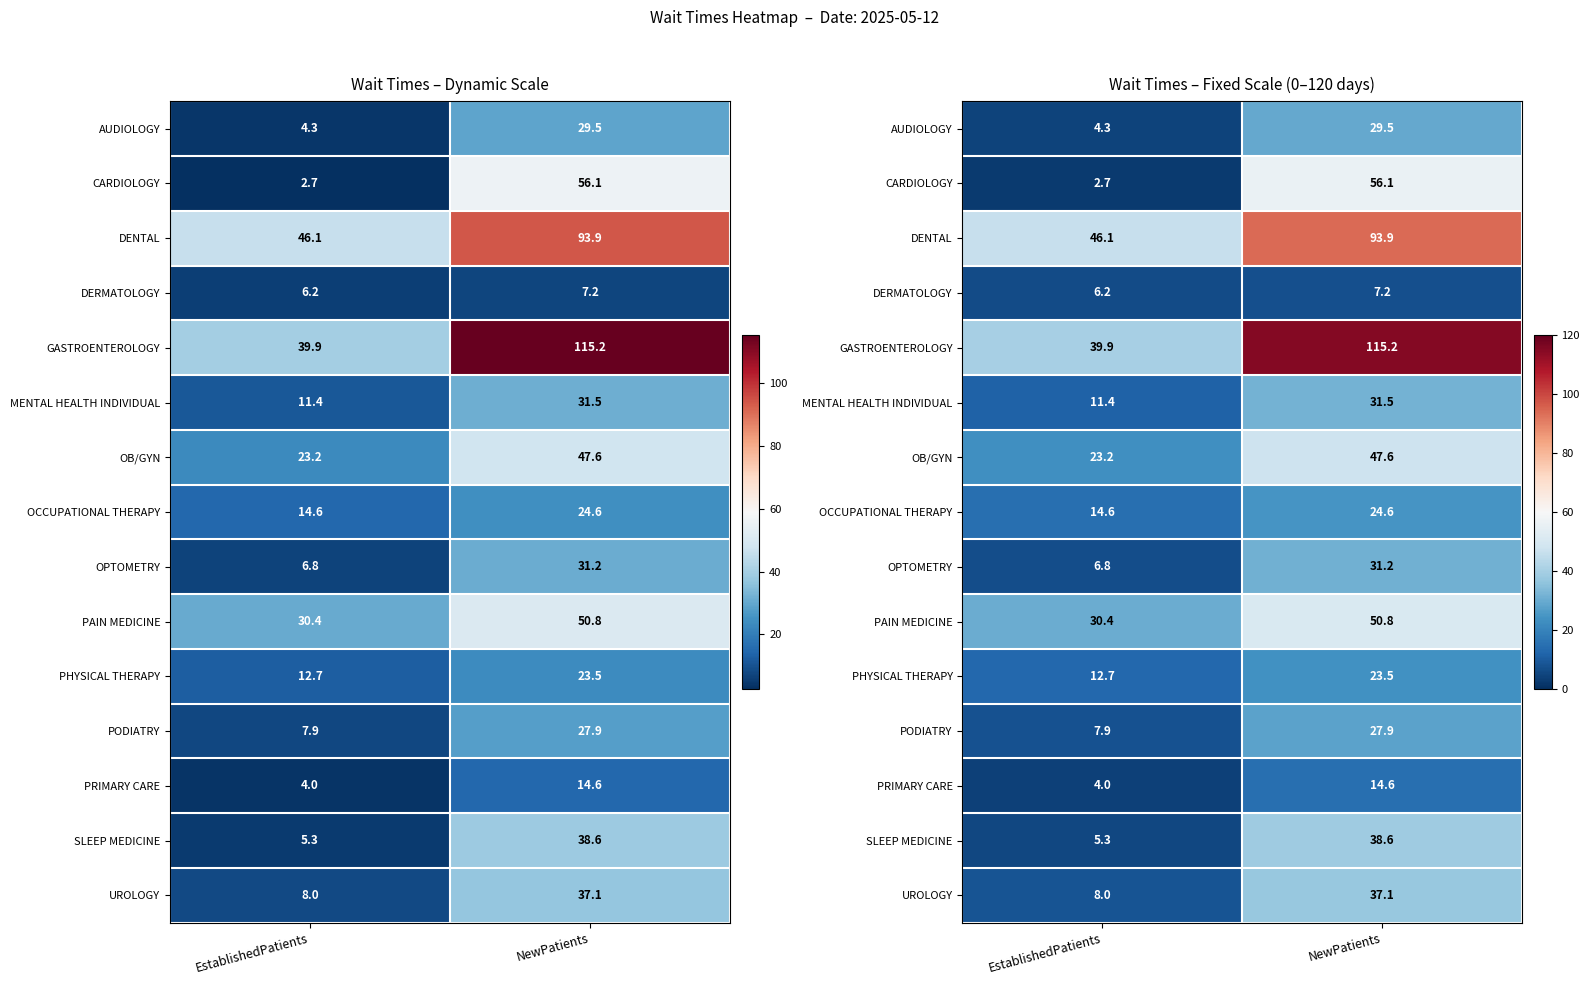

What is the minimum value shown in the chart?

2.7